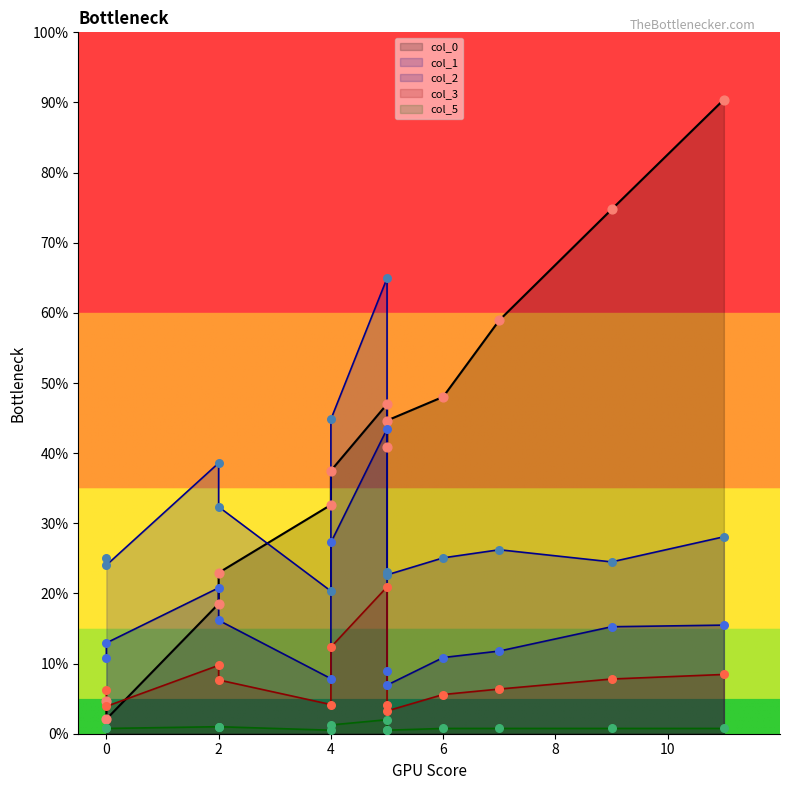

Which series contains the highest Y value?

col_0